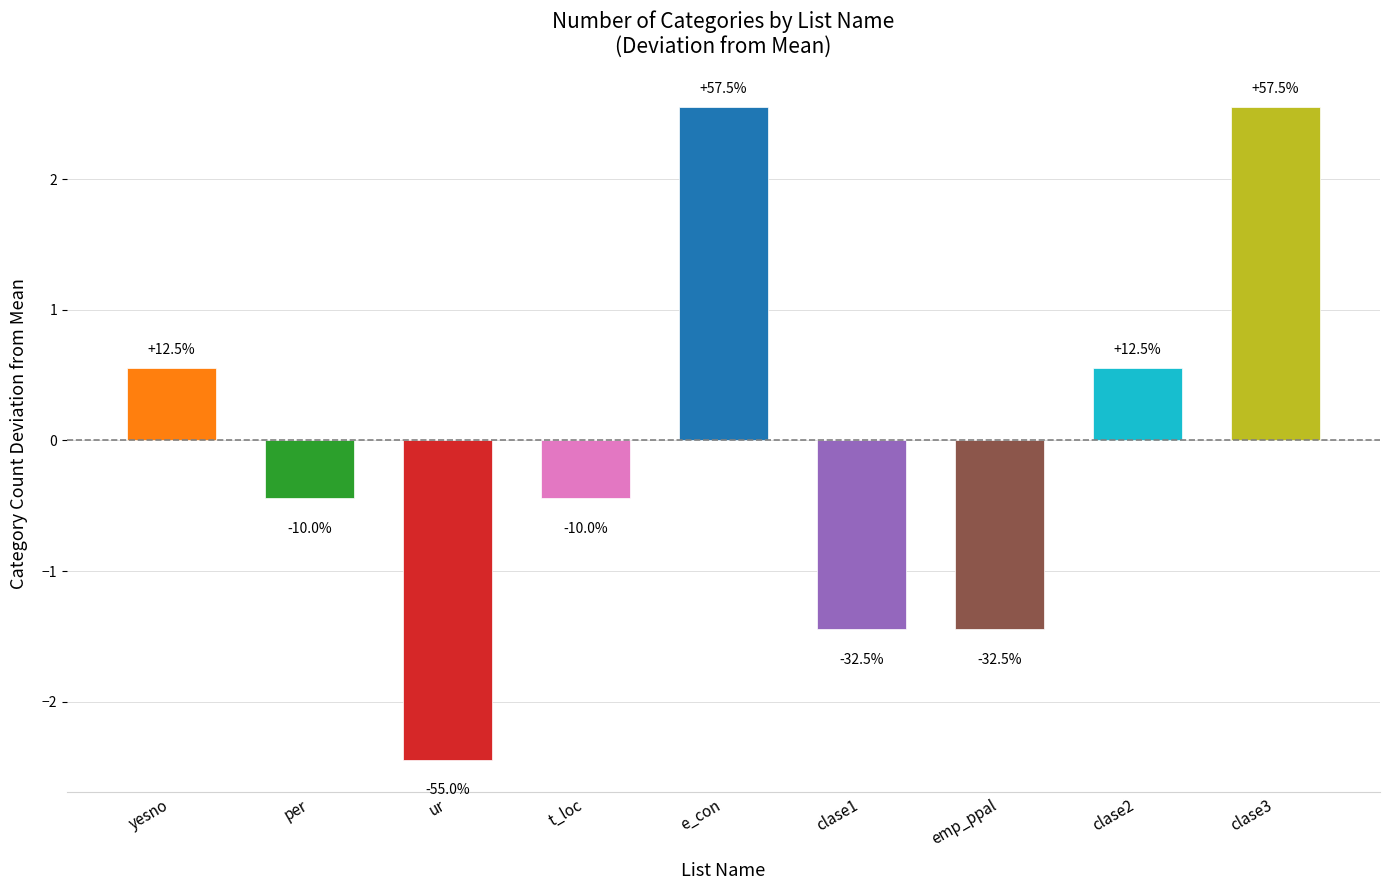

The chart shows a value of 3.8 at e_con. True or false?

False